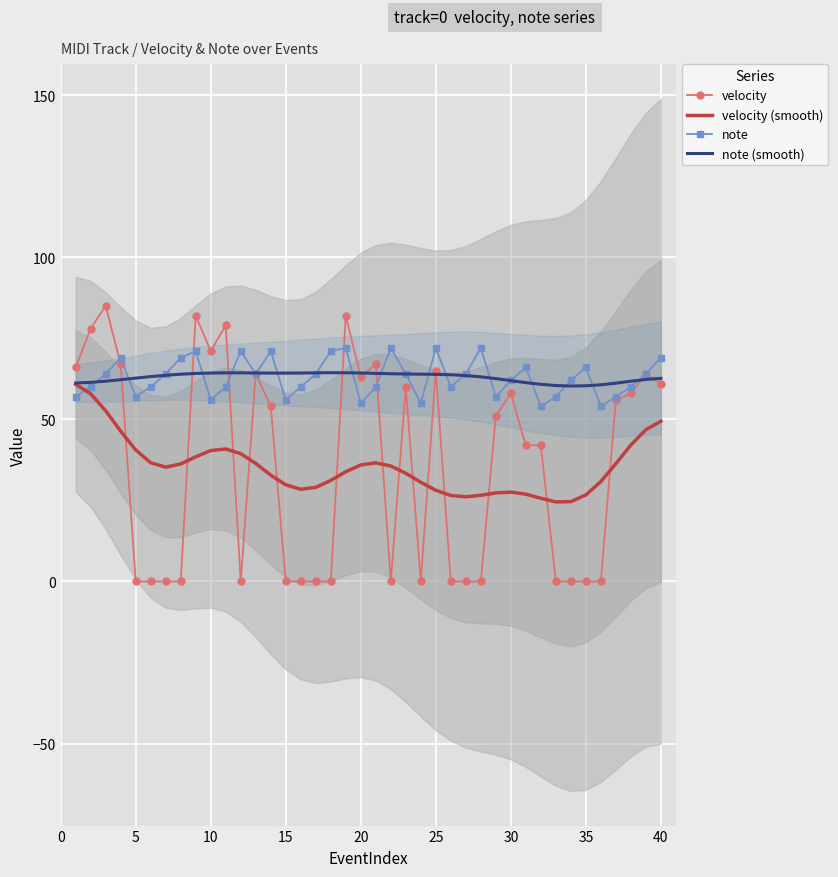

How many distinct data groups are displayed?

4